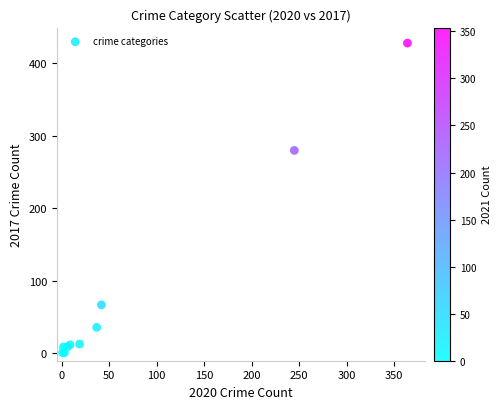

What Y value in the scatter plot is closest to 214?

280